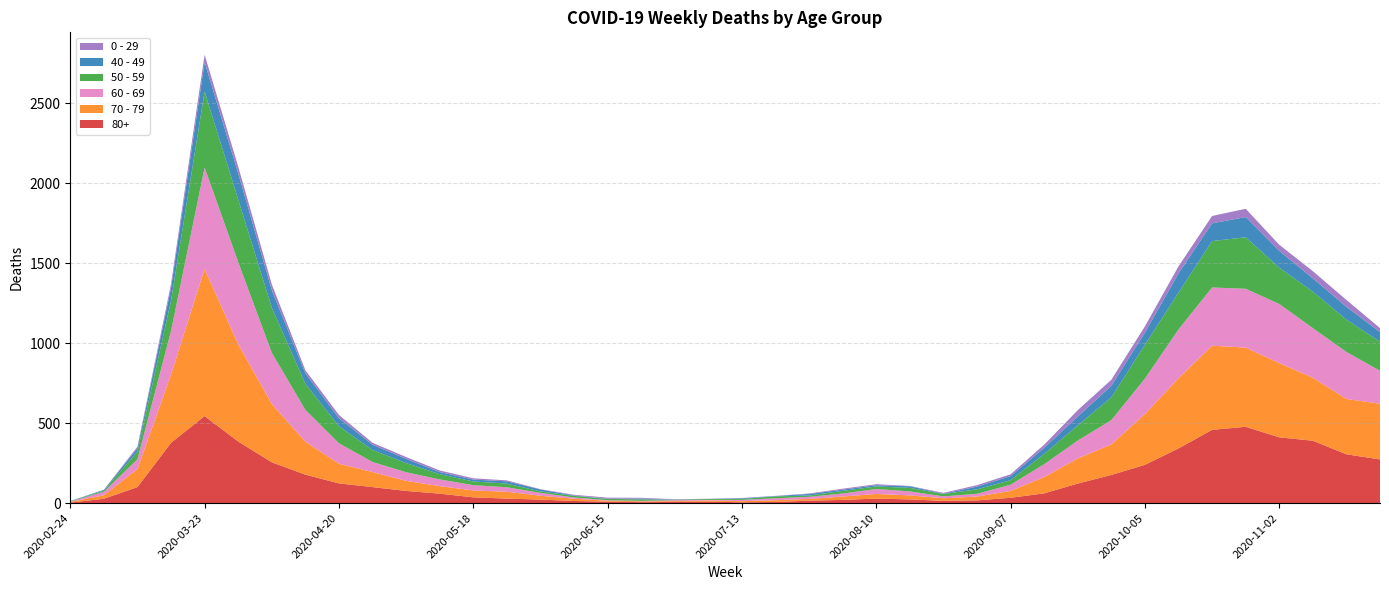

Reading left to right, what are all the values shown in this chart?

80+: 2020-02-24=3	2020-03-02=27	2020-03-09=100	2020-03-16=377	2020-03-23=544	2020-03-30=385	2020-04-06=255	2020-04-13=178	2020-04-20=123	2020-04-27=100	2020-05-04=76	2020-05-11=59	2020-05-18=36	2020-05-25=28	2020-06-01=22	2020-06-08=13	2020-06-15=9	2020-06-22=6	2020-06-29=7	2020-07-06=9	2020-07-13=5	2020-07-20=7	2020-07-27=15	2020-08-03=20	2020-08-10=28	2020-08-17=23	2020-08-24=14	2020-08-31=17	2020-09-07=33	2020-09-14=61	2020-09-21=122	2020-09-28=176	2020-10-05=239	2020-10-12=342	2020-10-19=458	2020-10-26=477	2020-11-02=411	2020-11-09=390	2020-11-16=305	2020-11-23=273
70 - 79: 2020-02-24=4	2020-03-02=22	2020-03-09=113	2020-03-16=427	2020-03-23=920	2020-03-30=608	2020-04-06=365	2020-04-13=206	2020-04-20=123	2020-04-27=94	2020-05-04=63	2020-05-11=47	2020-05-18=43	2020-05-25=43	2020-06-01=24	2020-06-08=14	2020-06-15=6	2020-06-22=5	2020-06-29=5	2020-07-06=8	2020-07-13=7	2020-07-20=11	2020-07-27=11	2020-08-03=21	2020-08-10=29	2020-08-17=25	2020-08-24=16	2020-08-31=24	2020-09-07=43	2020-09-14=102	2020-09-21=157	2020-09-28=191	2020-10-05=318	2020-10-12=439	2020-10-19=526	2020-10-26=495	2020-11-02=464	2020-11-09=394	2020-11-16=346	2020-11-23=348
60 - 69: 2020-02-24=2	2020-03-02=22	2020-03-09=61	2020-03-16=272	2020-03-23=634	2020-03-30=514	2020-04-06=320	2020-04-13=199	2020-04-20=128	2020-04-27=63	2020-05-04=54	2020-05-11=42	2020-05-18=33	2020-05-25=28	2020-06-01=18	2020-06-08=8	2020-06-15=3	2020-06-22=3	2020-06-29=6	2020-07-06=3	2020-07-13=8	2020-07-20=12	2020-07-27=13	2020-08-03=19	2020-08-10=31	2020-08-17=25	2020-08-24=12	2020-08-31=17	2020-09-07=39	2020-09-14=80	2020-09-21=112	2020-09-28=152	2020-10-05=221	2020-10-12=305	2020-10-19=364	2020-10-26=368	2020-11-02=370	2020-11-09=310	2020-11-16=294	2020-11-23=206
50 - 59: 2020-02-24=3	2020-03-02=7	2020-03-09=48	2020-03-16=190	2020-03-23=475	2020-03-30=392	2020-04-06=281	2020-04-13=163	2020-04-20=106	2020-04-27=75	2020-05-04=57	2020-05-11=33	2020-05-18=23	2020-05-25=23	2020-06-01=9	2020-06-08=10	2020-06-15=8	2020-06-22=9	2020-06-29=3	2020-07-06=5	2020-07-13=6	2020-07-20=12	2020-07-27=8	2020-08-03=16	2020-08-10=16	2020-08-17=22	2020-08-24=15	2020-08-31=28	2020-09-07=28	2020-09-14=64	2020-09-21=95	2020-09-28=142	2020-10-05=212	2020-10-12=230	2020-10-19=290	2020-10-26=322	2020-11-02=227	2020-11-09=228	2020-11-16=202	2020-11-23=182
40 - 49: 2020-02-24=0	2020-03-02=5	2020-03-09=21	2020-03-16=79	2020-03-23=183	2020-03-30=163	2020-04-06=111	2020-04-13=66	2020-04-20=51	2020-04-27=33	2020-05-04=27	2020-05-11=13	2020-05-18=12	2020-05-25=14	2020-06-01=12	2020-06-08=3	2020-06-15=2	2020-06-22=5	2020-06-29=1	2020-07-06=1	2020-07-13=4	2020-07-20=2	2020-07-27=10	2020-08-03=8	2020-08-10=8	2020-08-17=10	2020-08-24=2	2020-08-31=17	2020-09-07=26	2020-09-14=38	2020-09-21=55	2020-09-28=72	2020-10-05=76	2020-10-12=120	2020-10-19=111	2020-10-26=126	2020-11-02=105	2020-11-09=83	2020-11-16=80	2020-11-23=60
0 - 29: 2020-02-24=1	2020-03-02=0	2020-03-09=10	2020-03-16=25	2020-03-23=47	2020-03-30=42	2020-04-06=36	2020-04-13=19	2020-04-20=20	2020-04-27=12	2020-05-04=11	2020-05-11=10	2020-05-18=8	2020-05-25=6	2020-06-01=2	2020-06-08=4	2020-06-15=6	2020-06-22=5	2020-06-29=2	2020-07-06=1	2020-07-13=2	2020-07-20=1	2020-07-27=3	2020-08-03=6	2020-08-10=6	2020-08-17=2	2020-08-24=5	2020-08-31=9	2020-09-07=11	2020-09-14=20	2020-09-21=40	2020-09-28=38	2020-10-05=39	2020-10-12=44	2020-10-19=46	2020-10-26=52	2020-11-02=38	2020-11-09=45	2020-11-16=43	2020-11-23=25